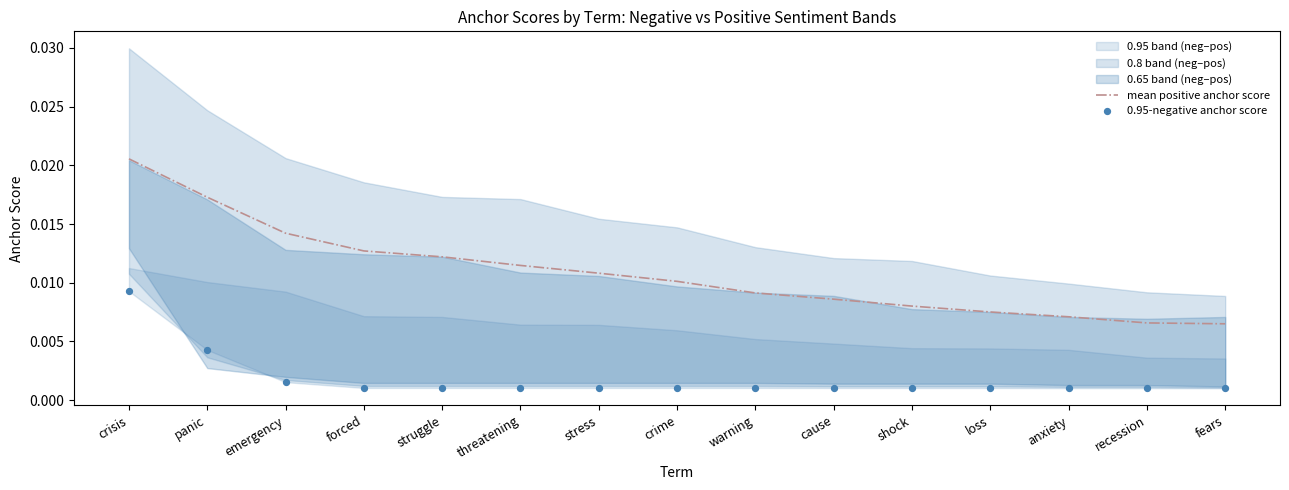

At how many categories does at least one series exceed 0?

15